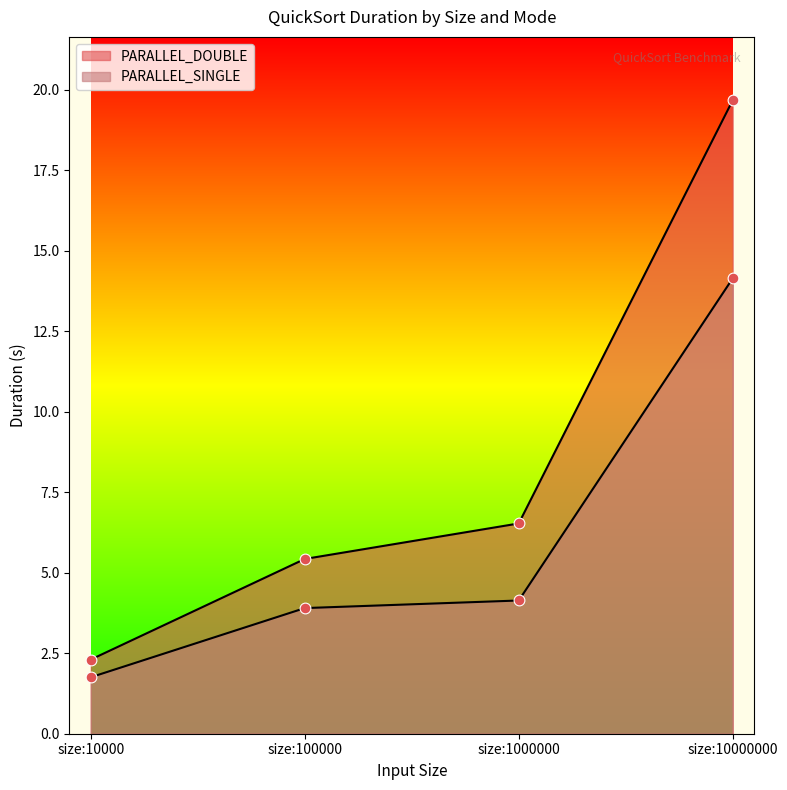

At which category is the sum across all series the highest?

size:10000000